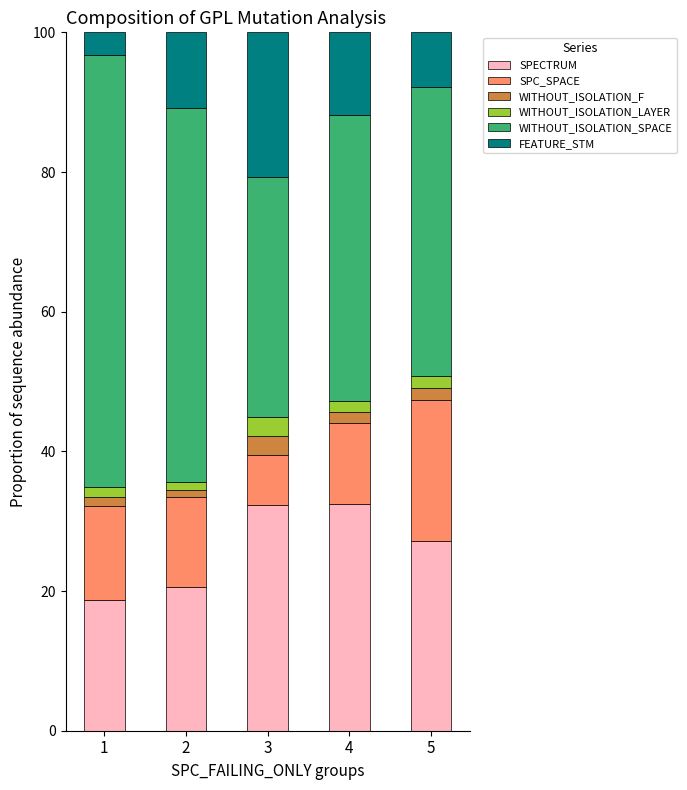

Count the number of categories in the chart.

5